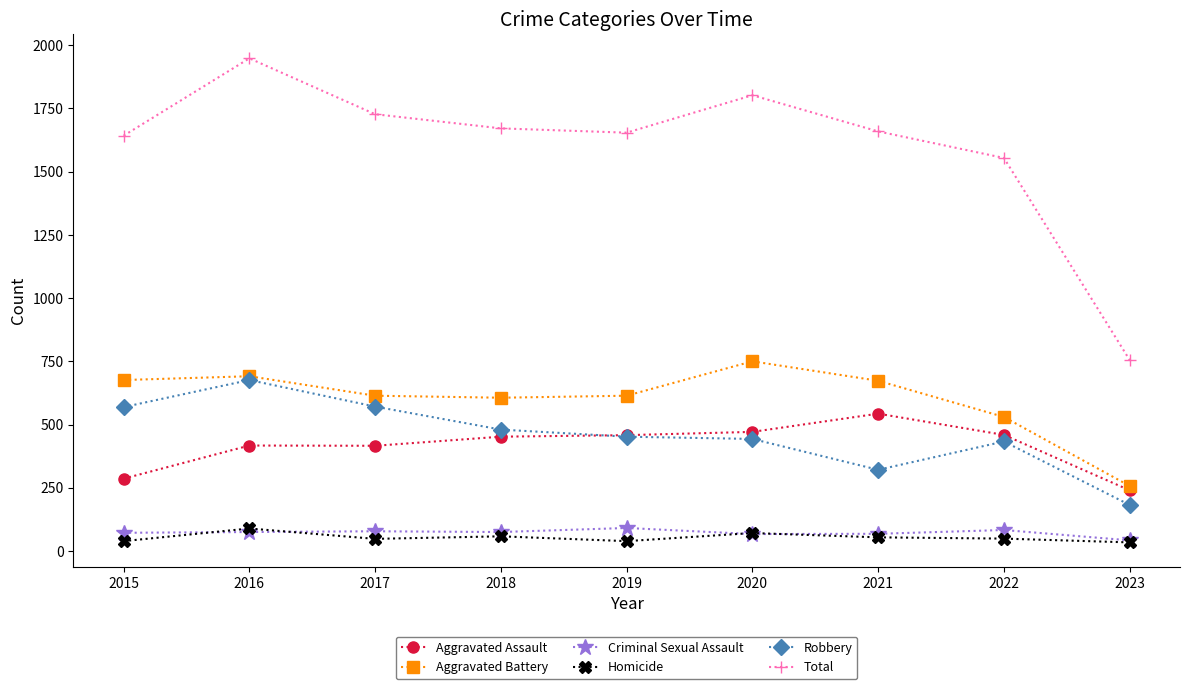

What is the greatest value displayed?

1948